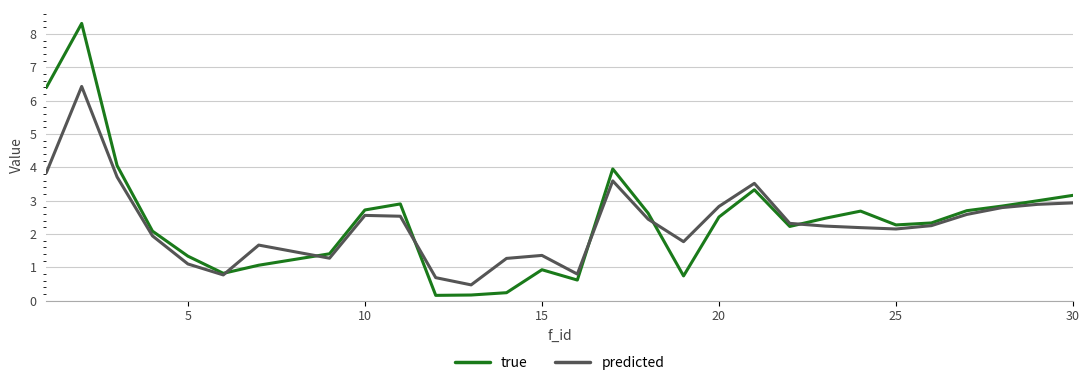

List the series in order of their peak value, lowest first.

predicted, true